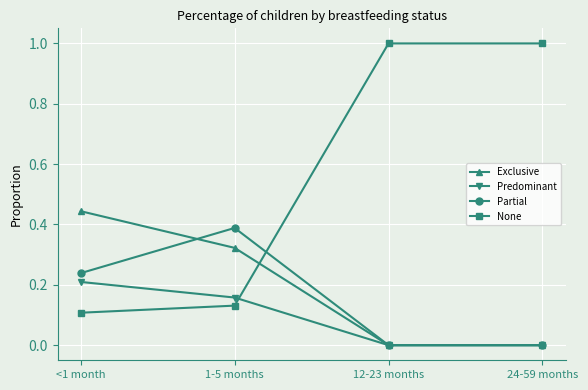

Is it true that Exclusive equals 0.0 at 12-23 months?

True